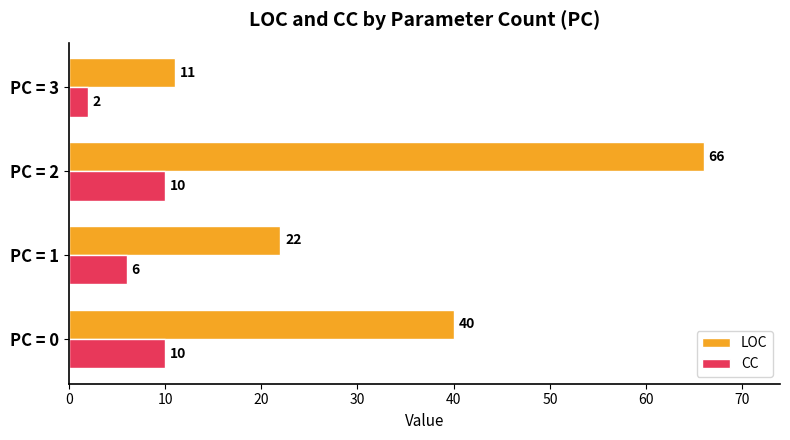

How many CC values are between 6 and 10?

3